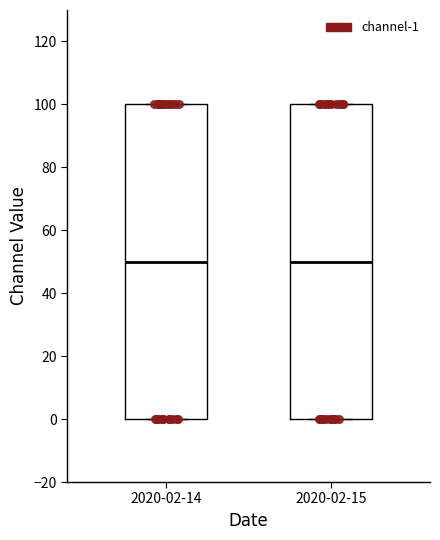

Where is the upper edge of the box for 2020-02-14 on the y-axis? The values are not printed on the chart, so give them approximately, as read against the axis.

100